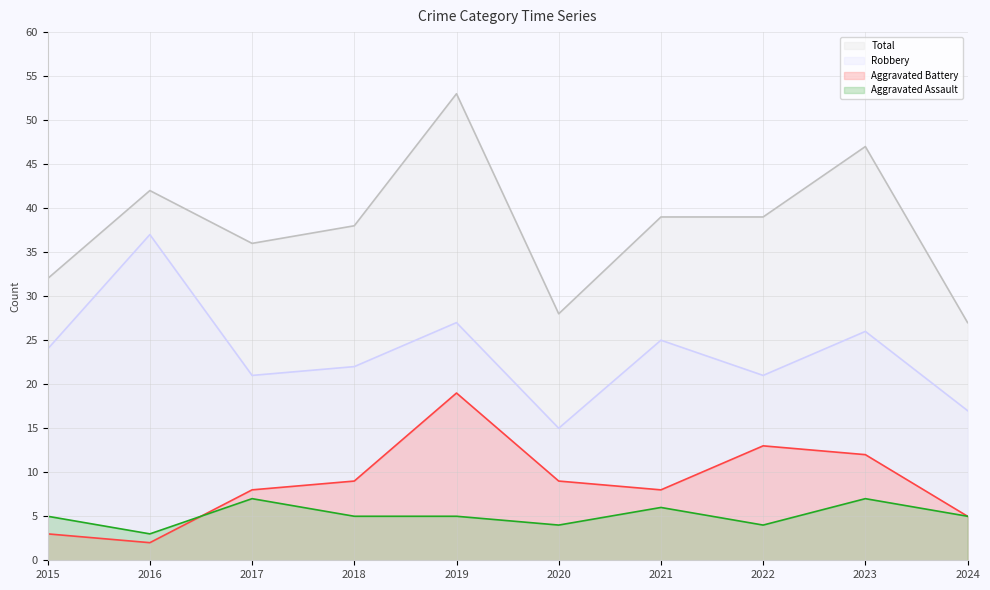

Where does the Robbery series first go above 24?

2016